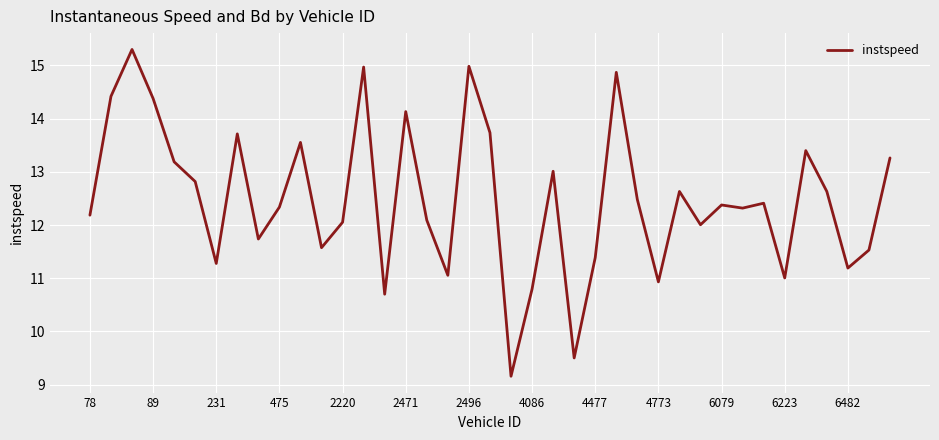

What is the greatest value displayed?

15.3